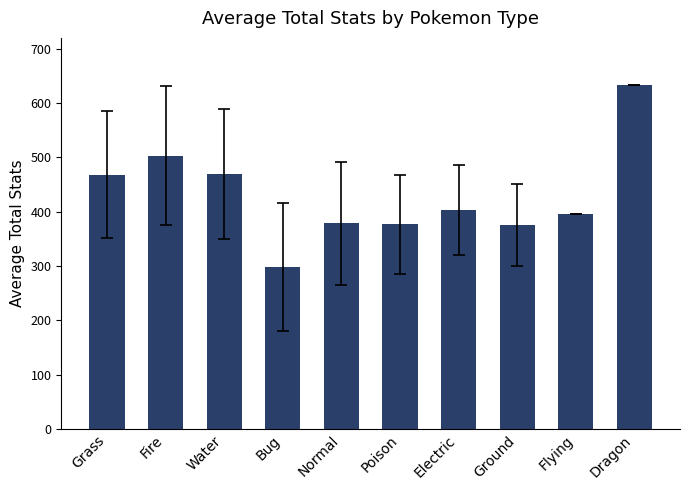

Approximately how many times larger is the value at Grass compared to Poison?

1.2